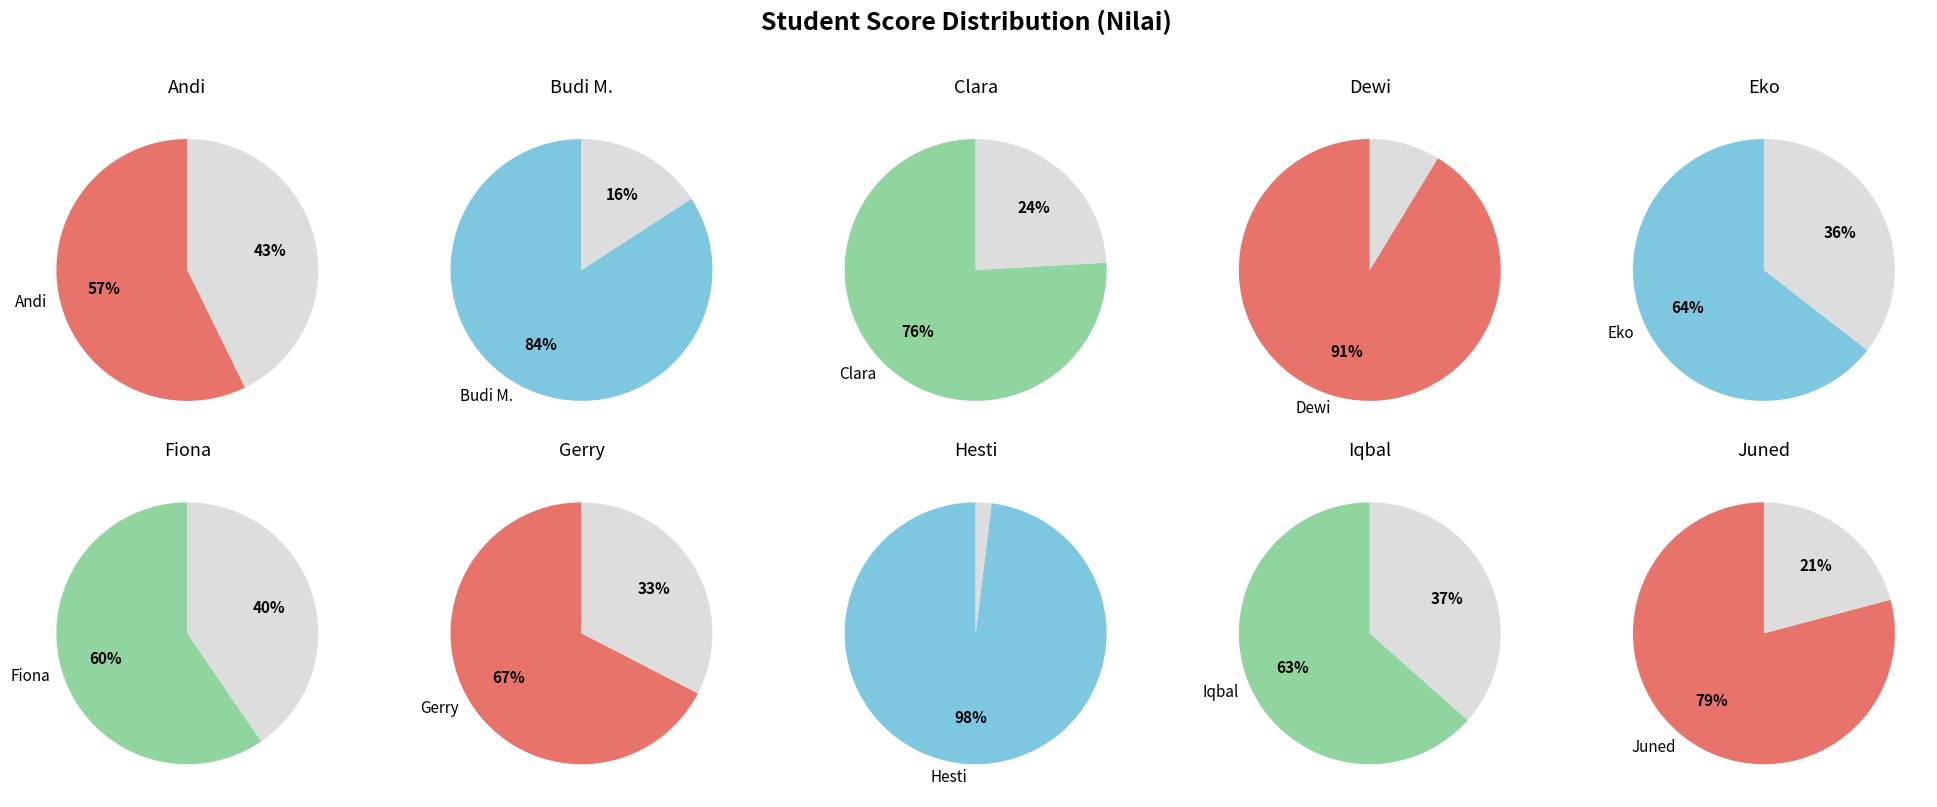

Approximately how many times larger is the value at Clara compared to Andi?

1.3